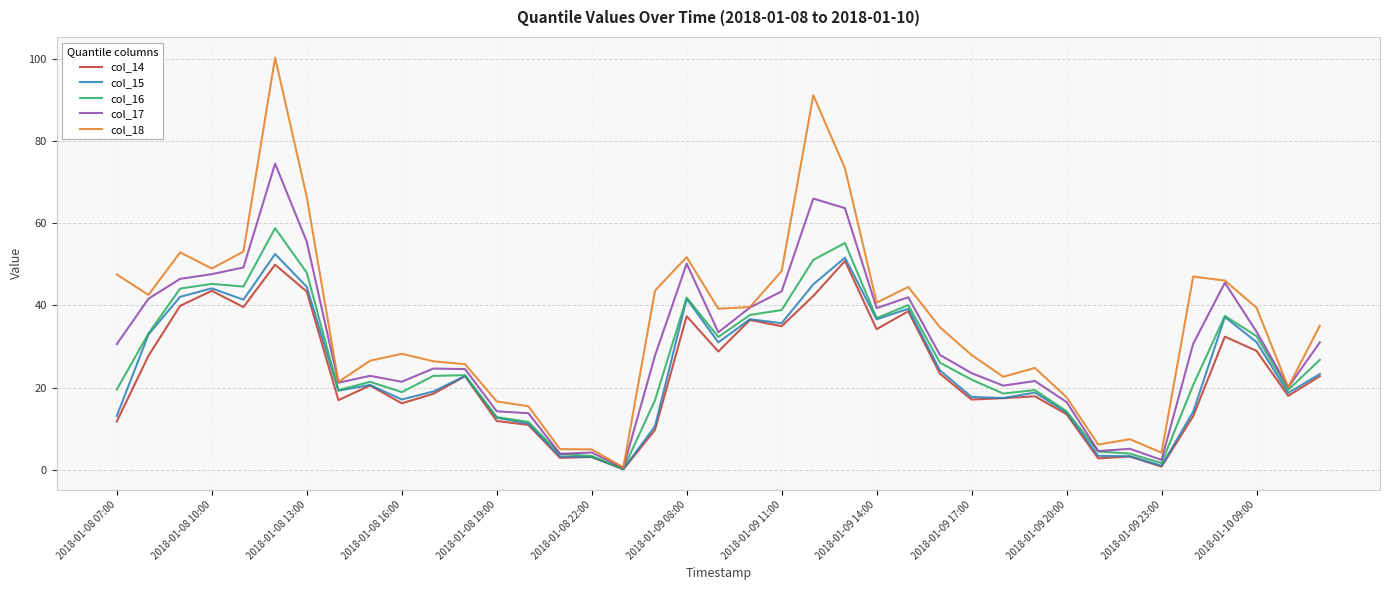

Which series has the largest total across all categories?

col_18